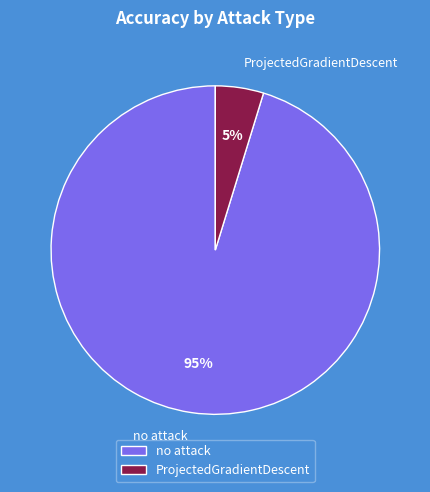

Is it true that ProjectedGradientDescent is 5% of the pie?

True